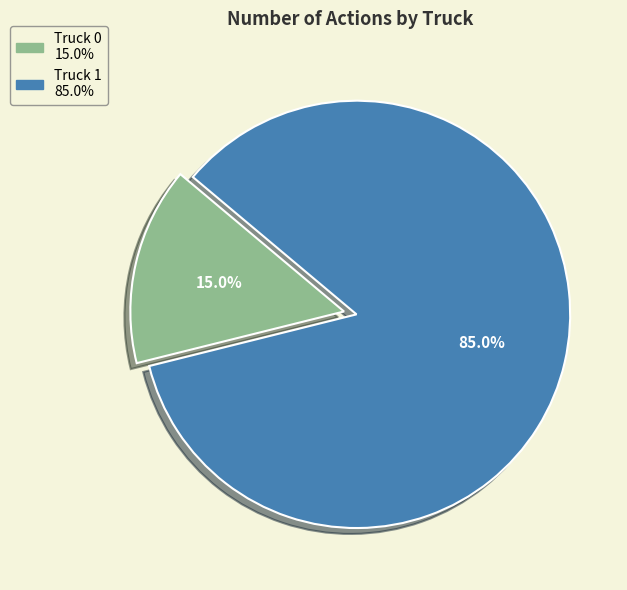

Approximately how many times larger is the value at Truck 0 compared to Truck 1?

0.2